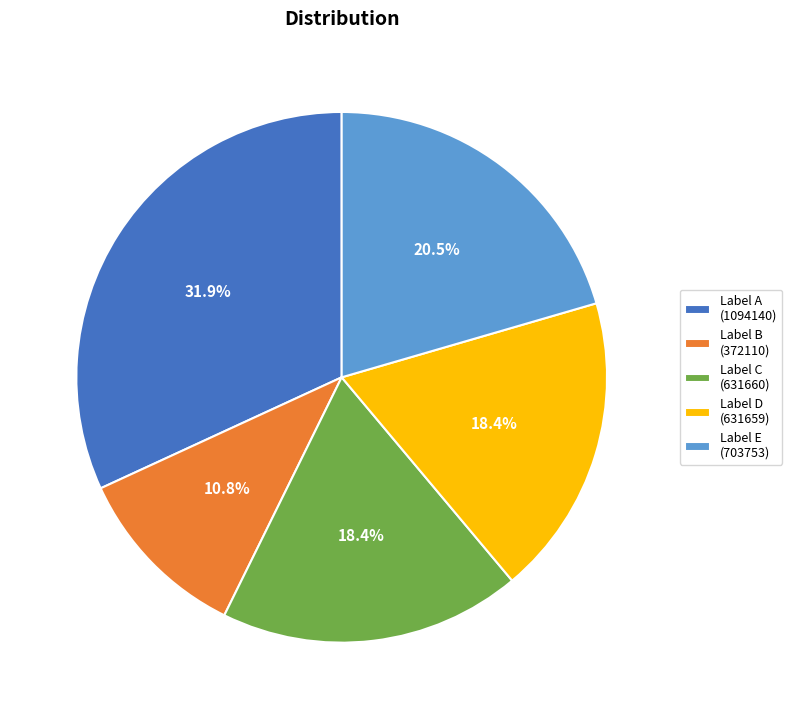

Is there any slice that represents more than half of the pie?

No